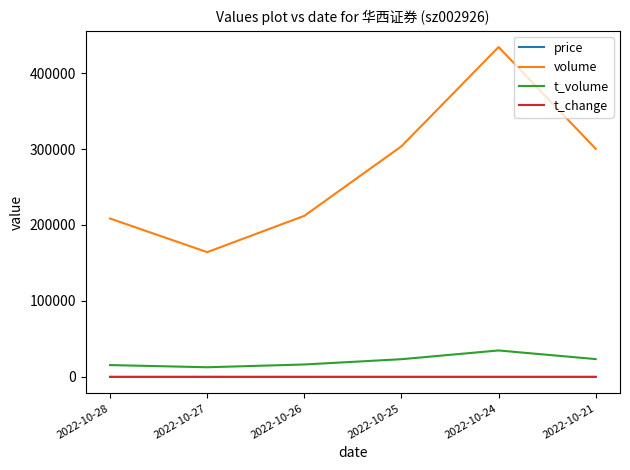

True or false: price has a value of 7.7 at 2022-10-25.

True